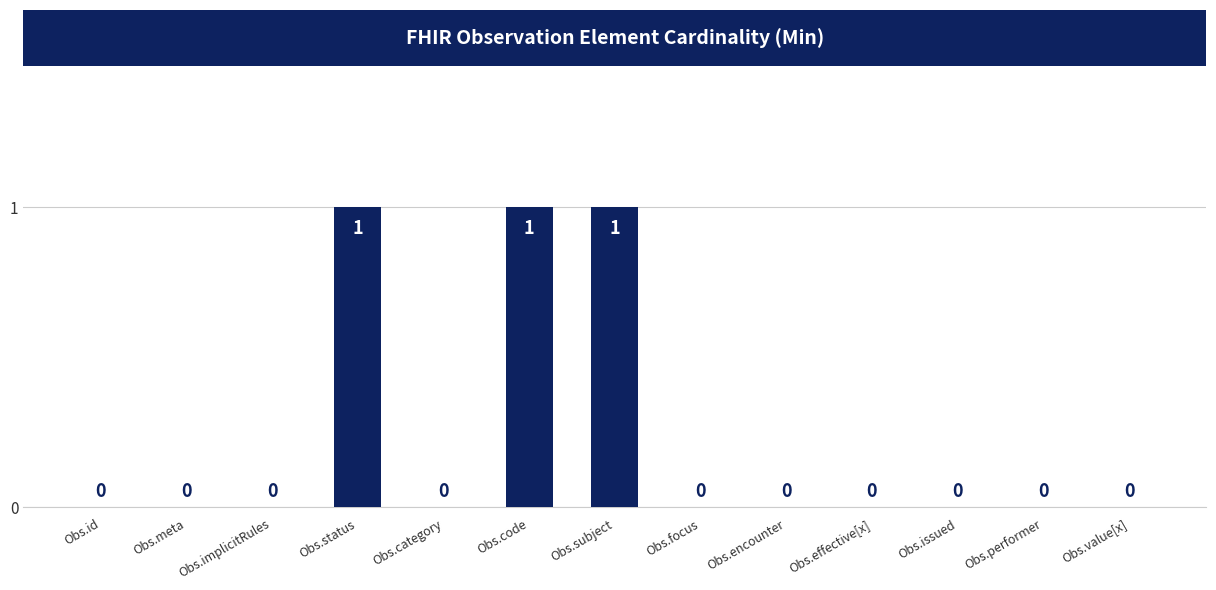

Which has a higher value, Obs.status or Obs.meta?

Obs.status